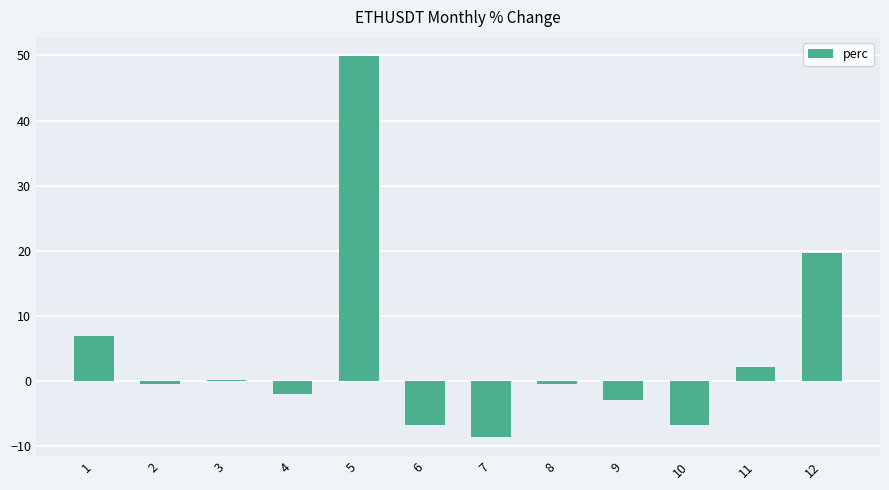

What is the change in value from 8 to 9?

-2.5